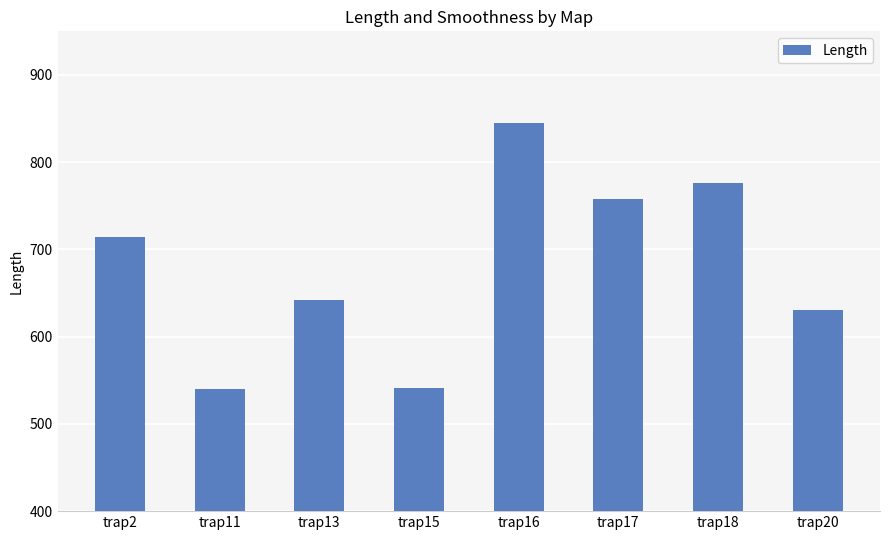

At which label is the value closest to 692?

trap2